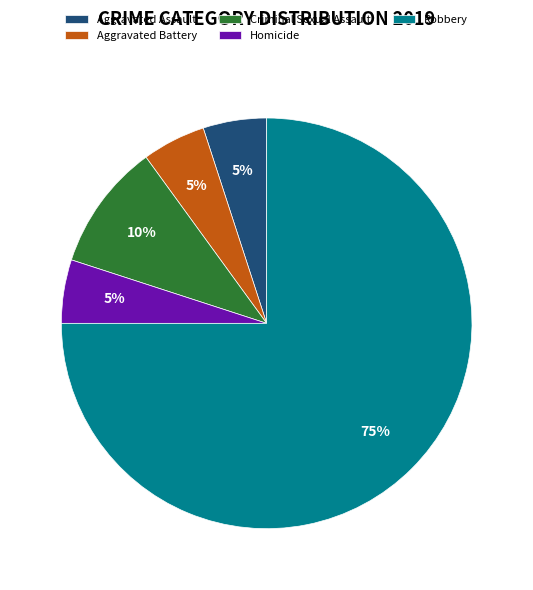

What is the ratio of the value at Robbery to the value at Homicide?

15.0